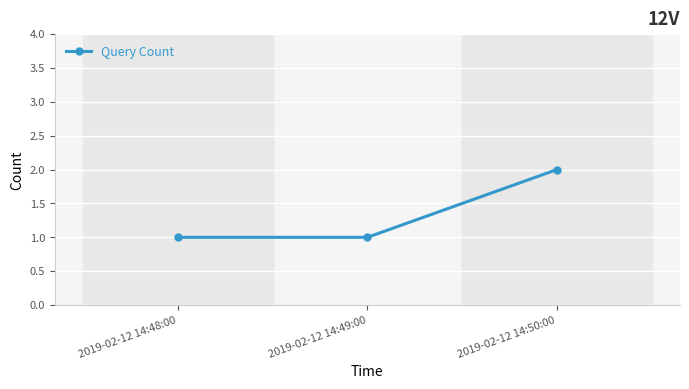

At which category does the chart reach its peak across all series?

2019-02-12 14:50:00